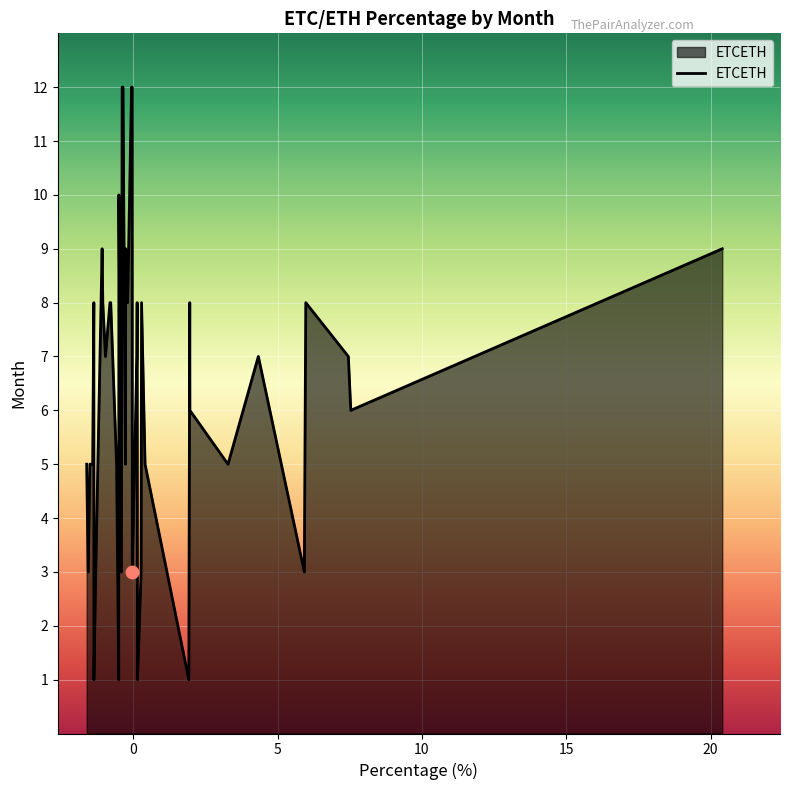

What is the difference between the maximum and minimum values?

11